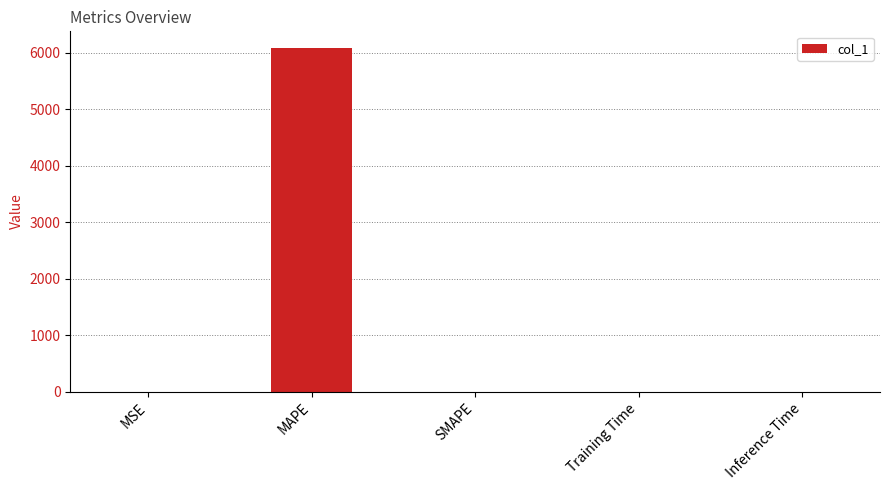

Which label corresponds to the largest value in the chart?

MAPE